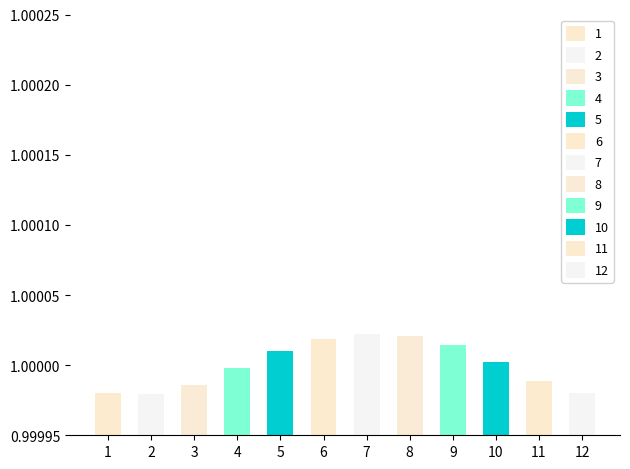

Is it true that the value at 4 is 0.5?

False